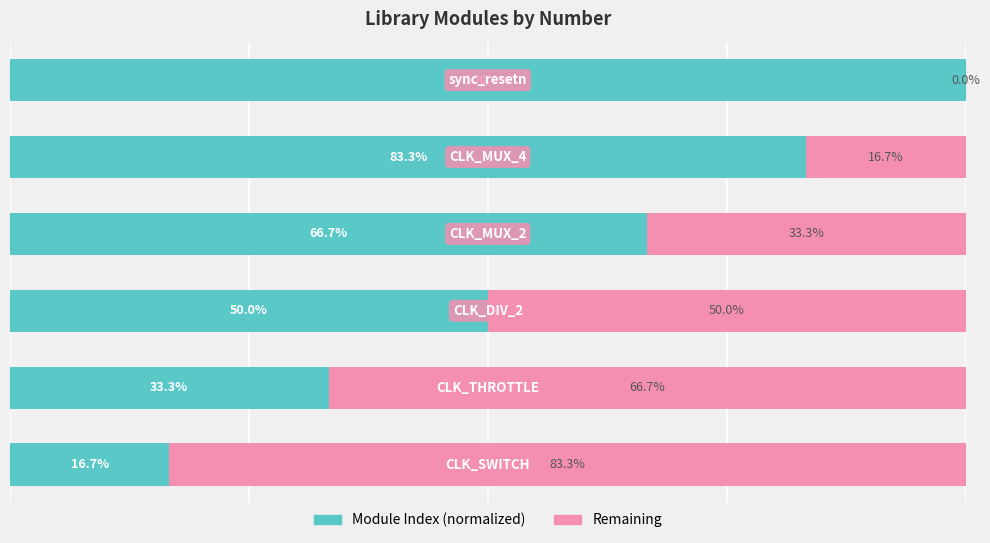

Reading left to right, extract all data points from this chart.

Module Index (normalized): 16.7	33.3	50.0	66.7	83.3	100.0
Remaining: 83.3	66.7	50.0	33.3	16.7	0.0